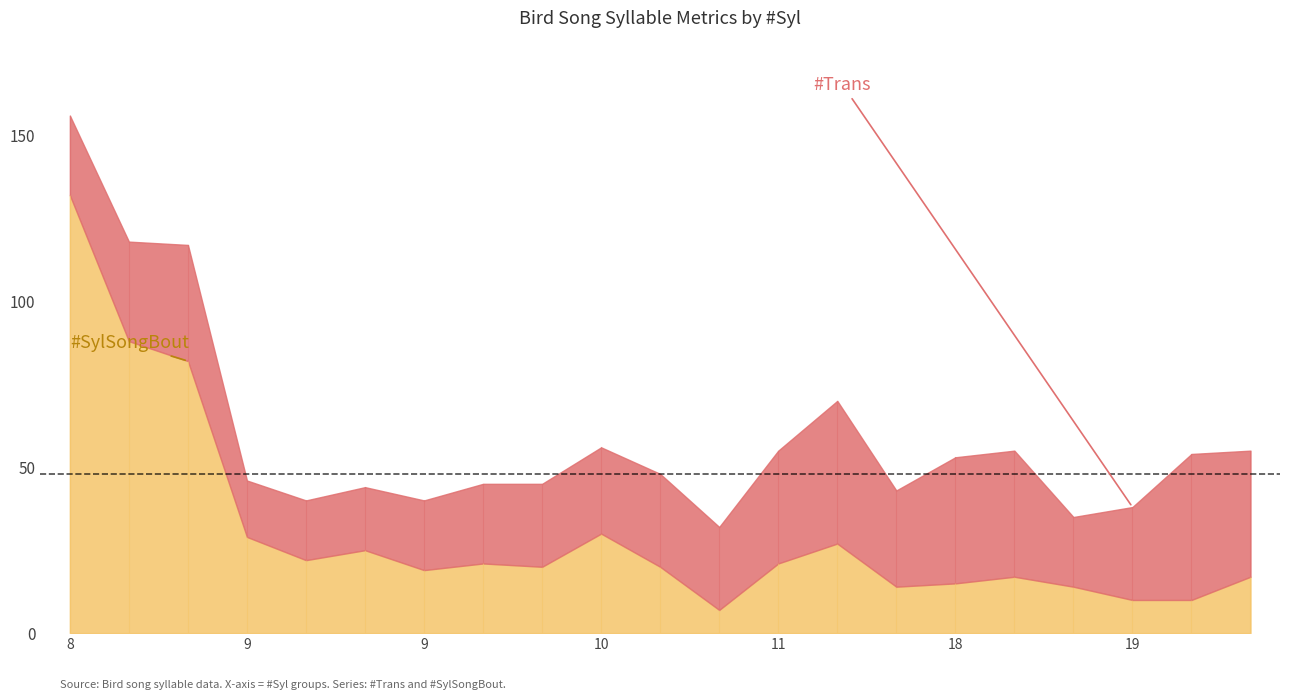

How many lines are shown in the chart?

2